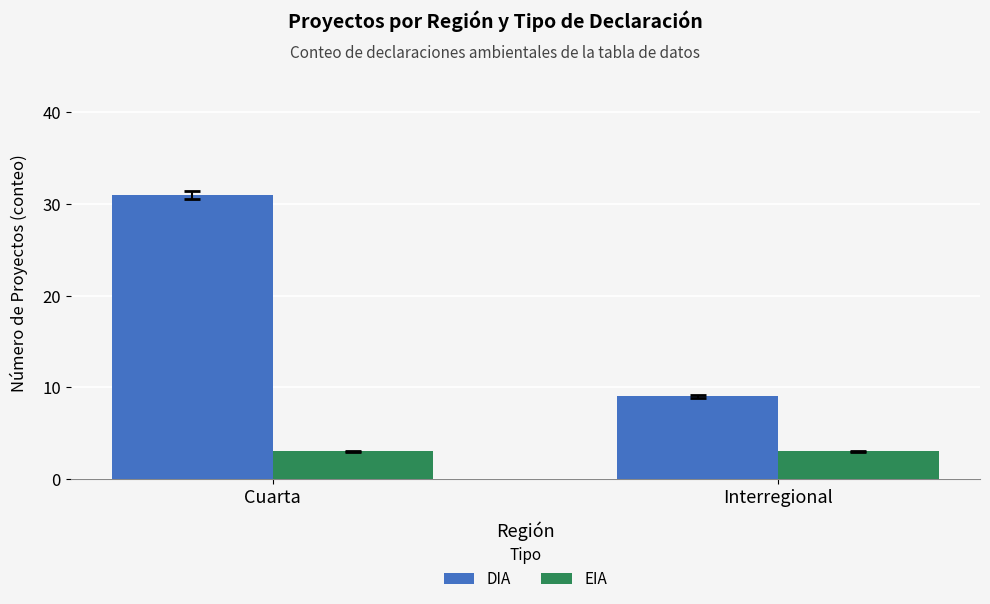

What are all the series names shown in the legend?

DIA, EIA